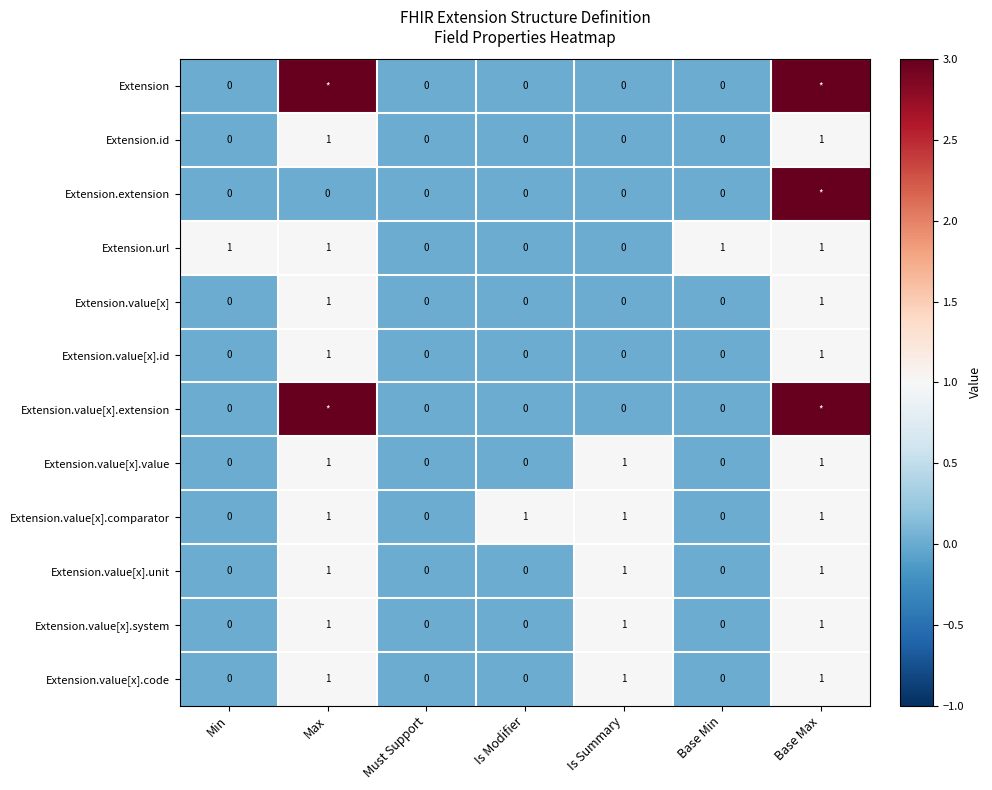

What is the sum of all Extension.value[x].unit values?

3